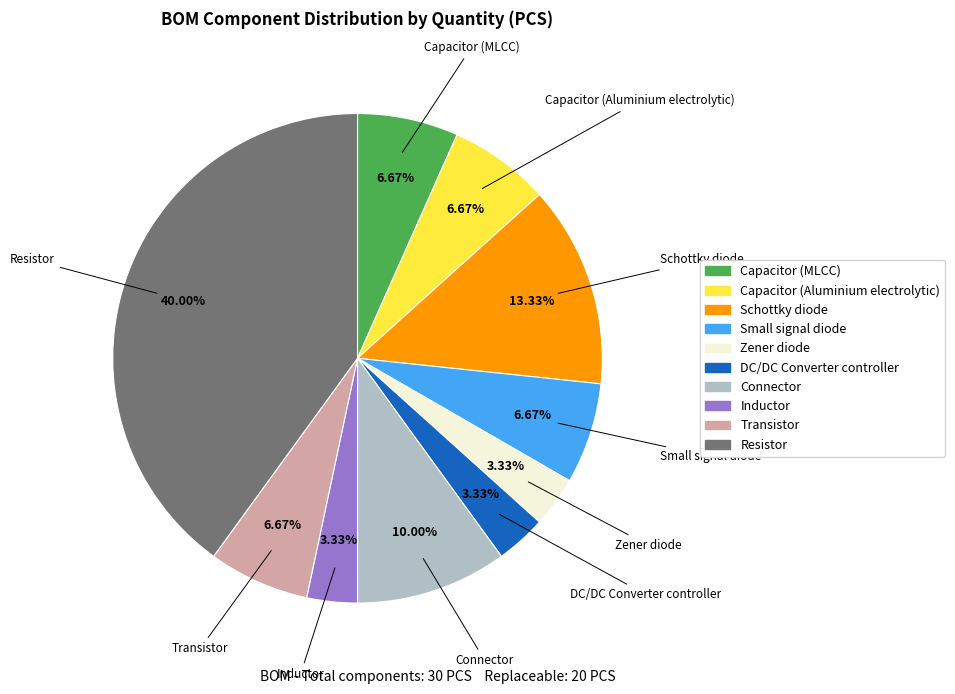

To the nearest percent, what is the difference between the largest and smallest slice percentages?

37%